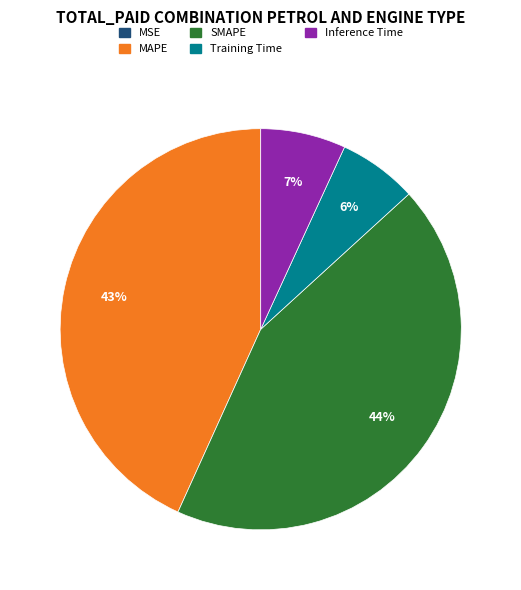

True or false: MAPE accounts for 53% of the total.

False